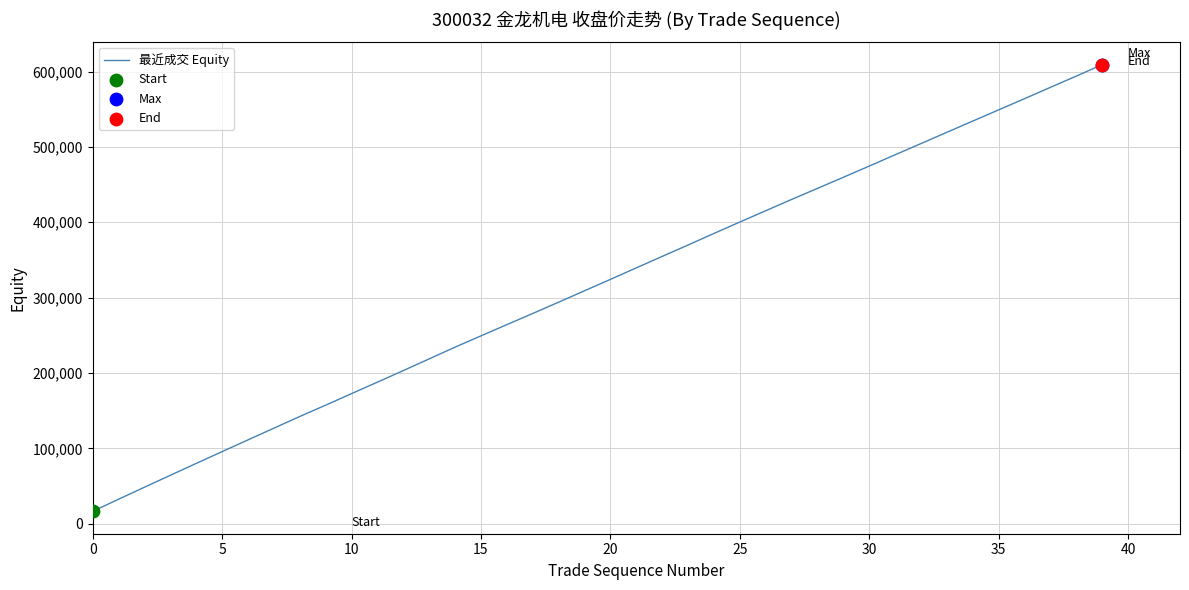

What is the maximum value shown in the chart?

609340